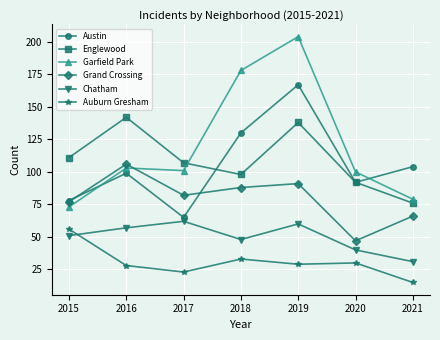

Rank the series at 2016 from lowest to highest value.

Auburn Gresham, Chatham, Austin, Garfield Park, Grand Crossing, Englewood